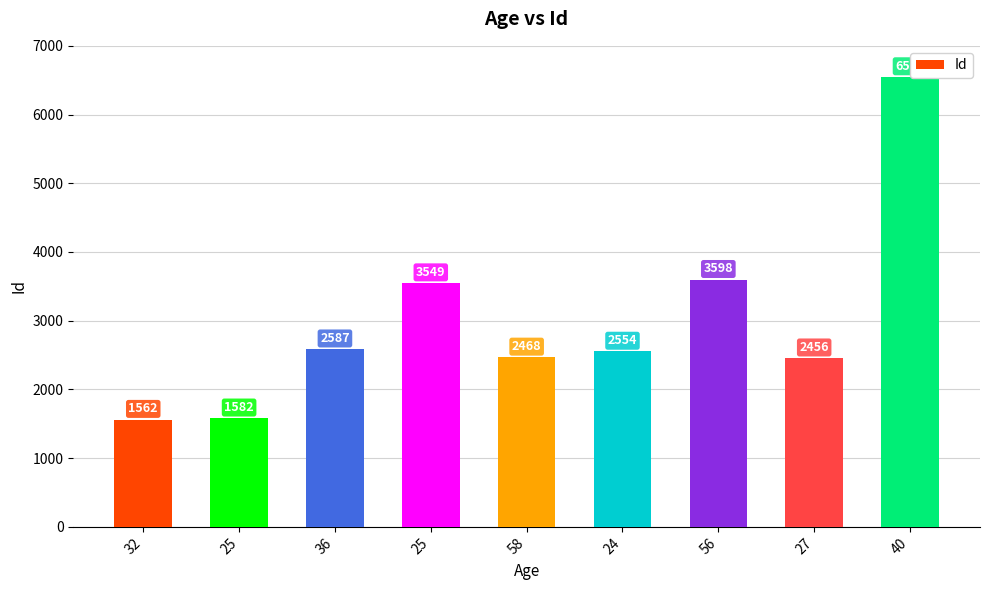

What is the sum of the values at 40 and 24?

9102